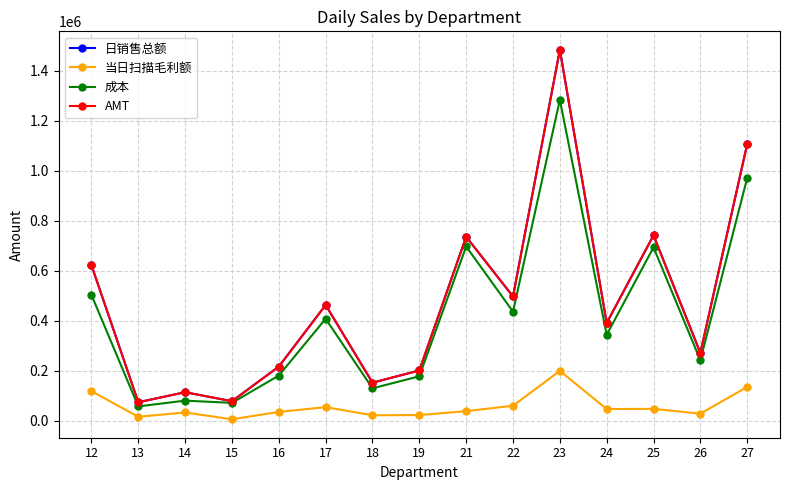

Which series changed the most between 15 and 23?

AMT